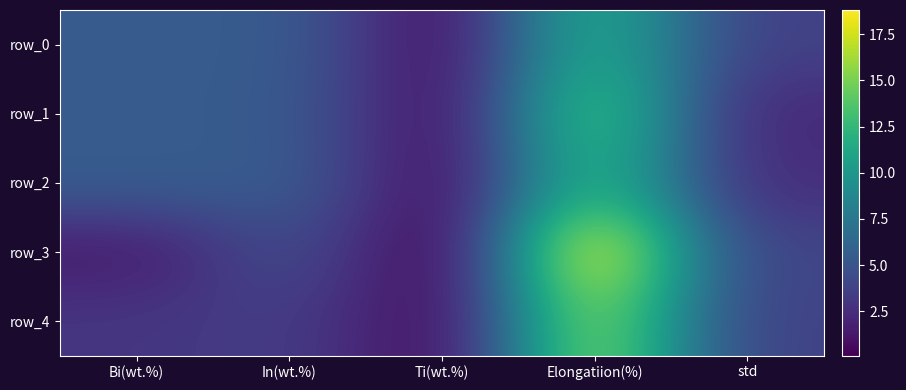

Reading right to left, list all the values displayed in this chart.

row_0: std=3.7	Elongatiion(%)=11.8	Ti(wt.%)=0.7	In(wt.%)=5.5	Bi(wt.%)=5.5
row_1: std=2.2	Elongatiion(%)=13.7	Ti(wt.%)=0.7	In(wt.%)=5.4	Bi(wt.%)=5.5
row_2: std=2.5	Elongatiion(%)=12.6	Ti(wt.%)=0.6	In(wt.%)=5.5	Bi(wt.%)=5.5
row_3: std=3.9	Elongatiion(%)=18.8	Ti(wt.%)=0.1	In(wt.%)=4.5	Bi(wt.%)=1.5
row_4: std=3.7	Elongatiion(%)=15.9	Ti(wt.%)=0.5	In(wt.%)=3.5	Bi(wt.%)=3.0